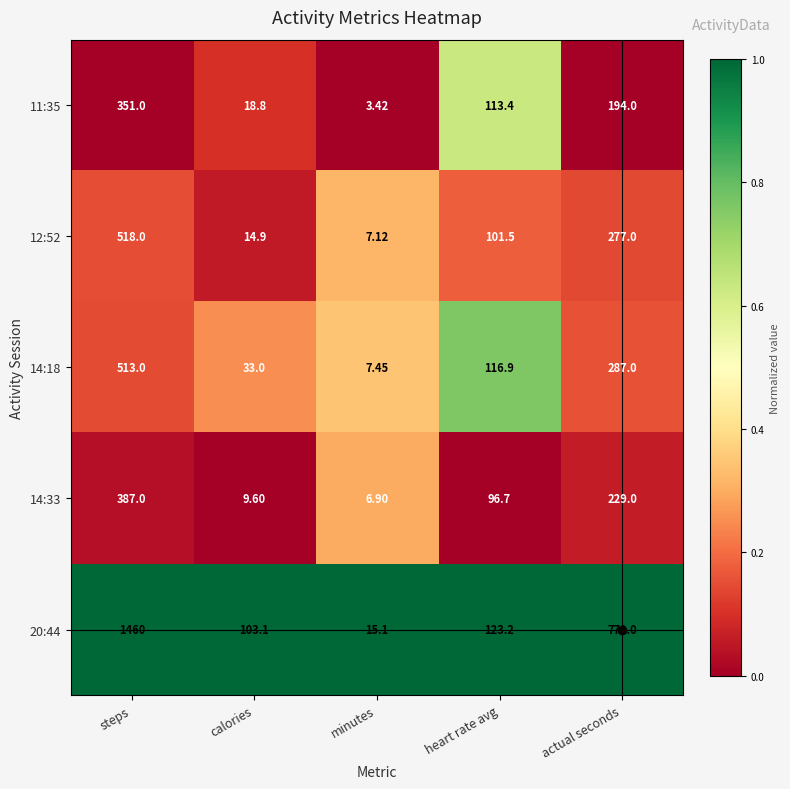

Rank the series at minutes from lowest to highest value.

11:35, 14:33, 12:52, 14:18, 20:44